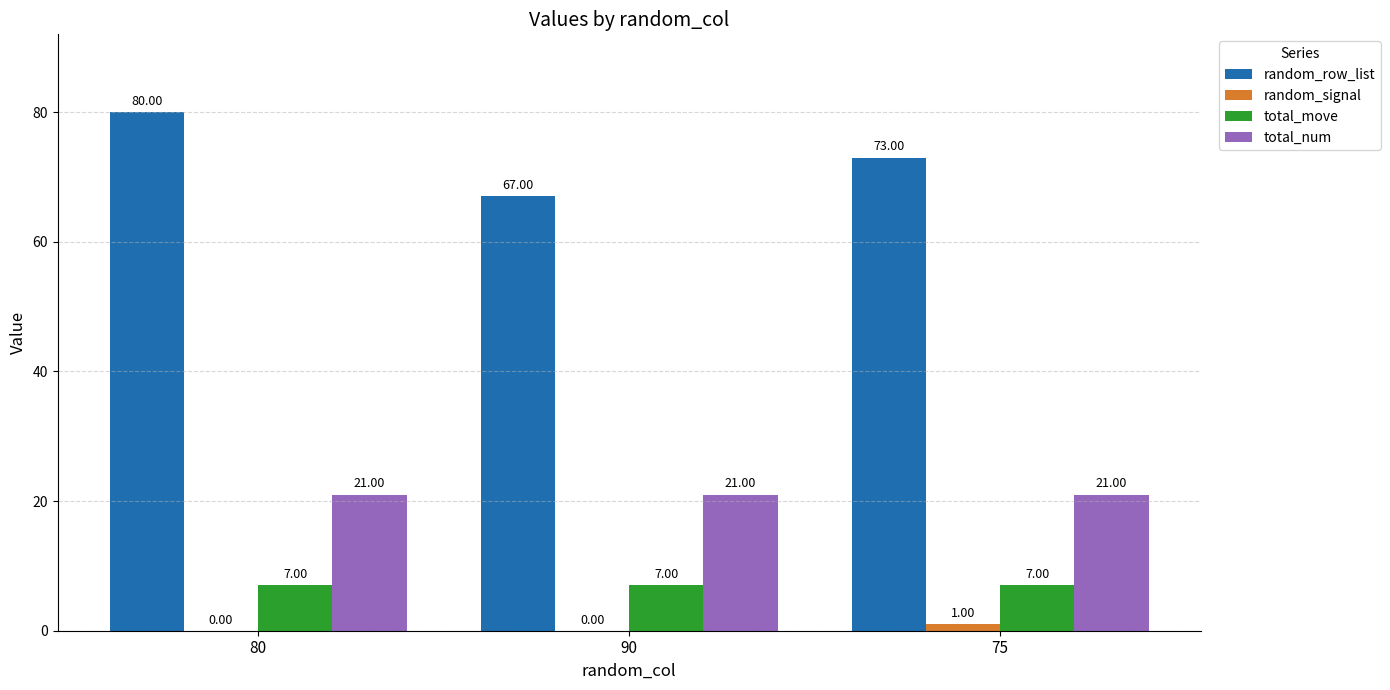

What is the spread (max minus min) of values at 90?

67